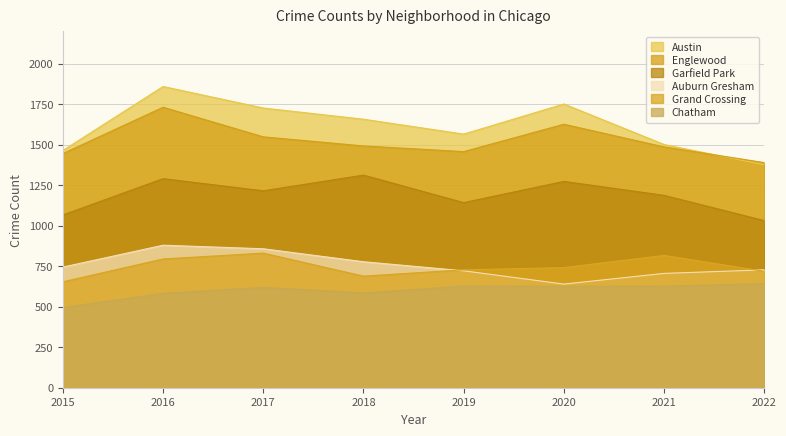

How many interior local peaks does the Auburn Gresham series have?

1